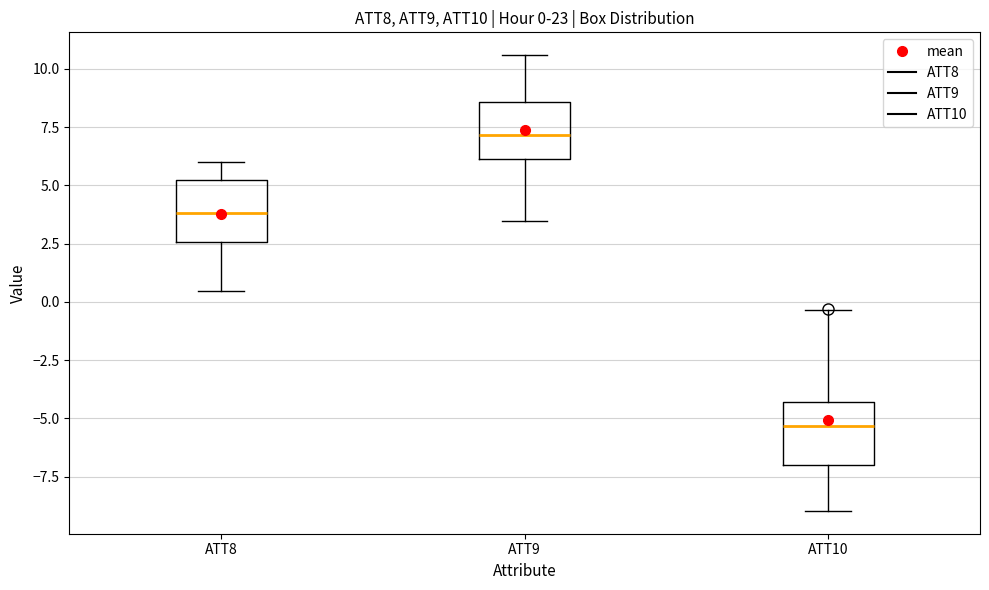

Which box has the lowest median line?

ATT10